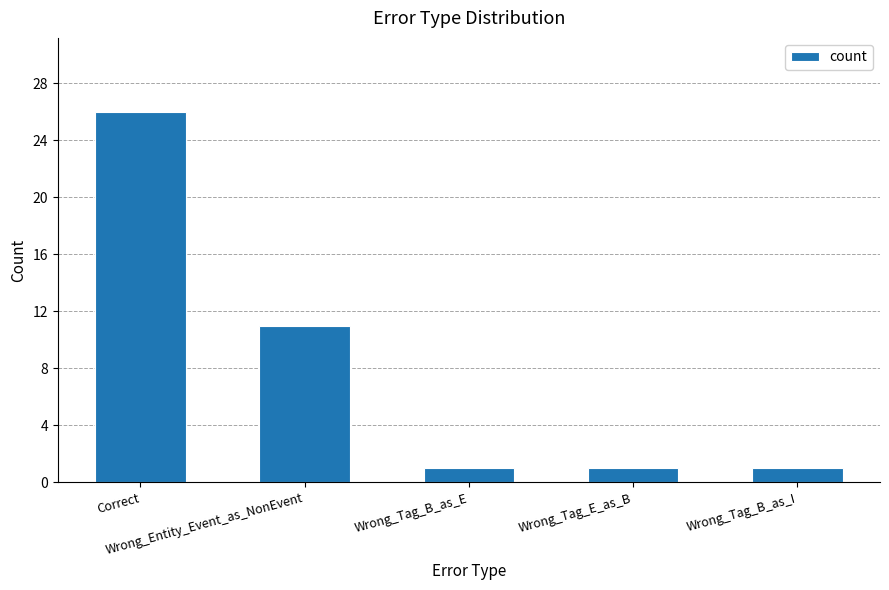

What is the value of the 5th bar from the left?

1